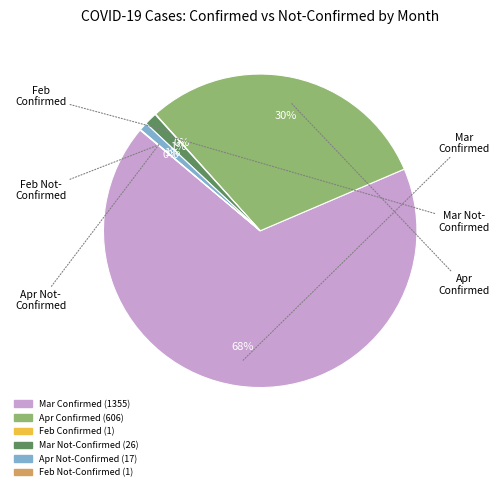

Is there a majority slice in this chart?

Yes